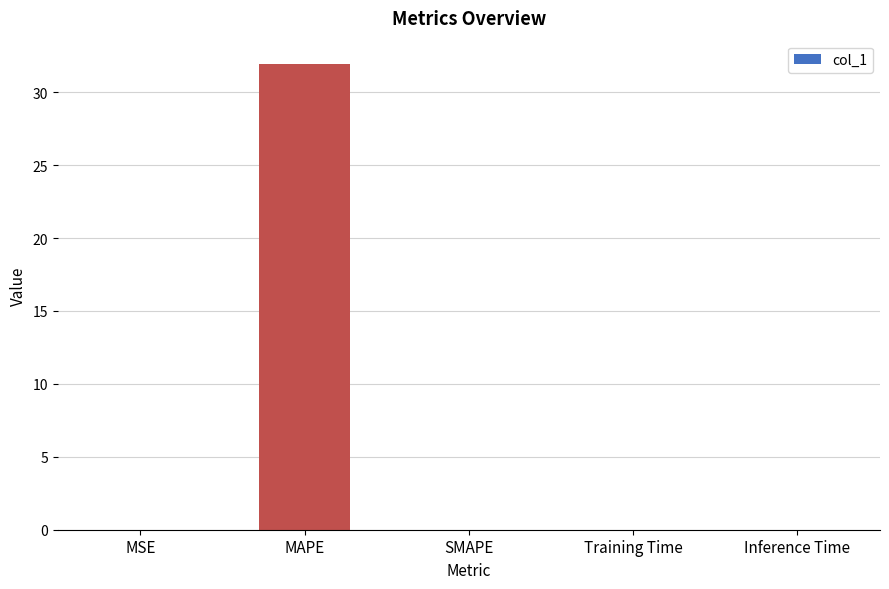

The value at MAPE is 11.7. True or false?

False